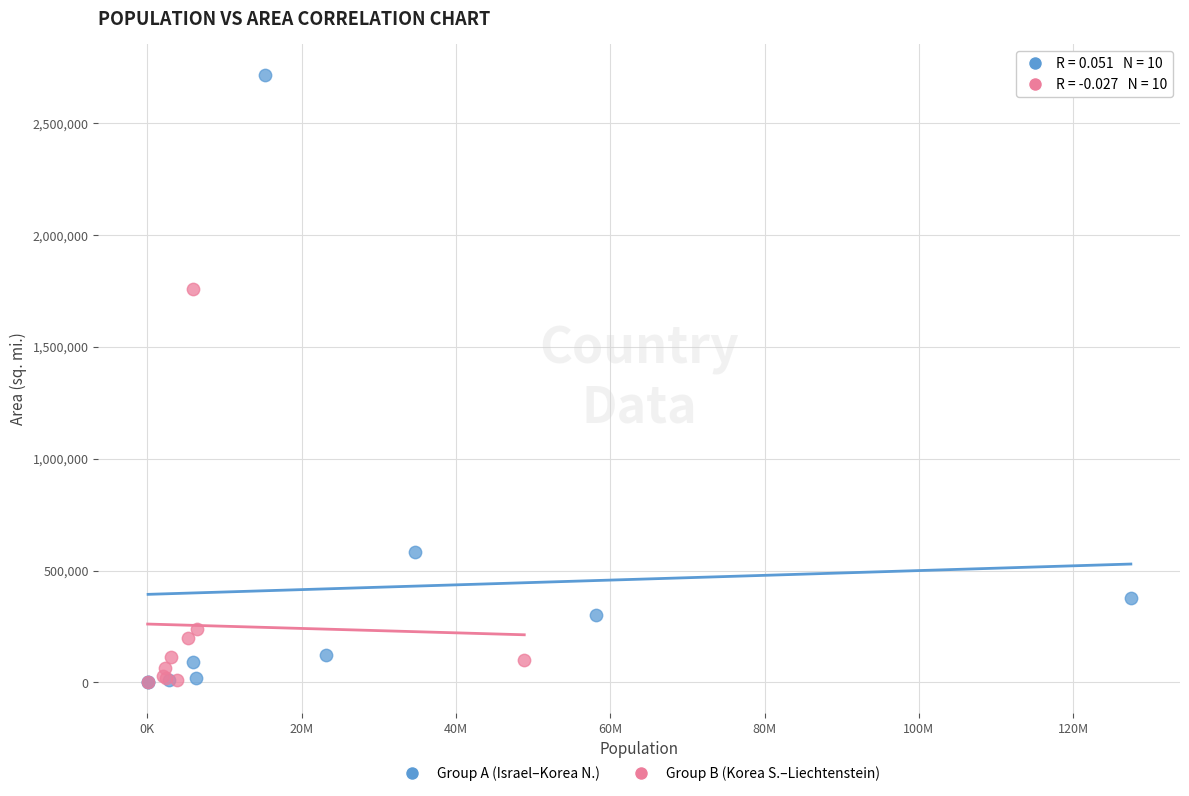

What are all the series names shown in the legend?

Group A (Israel–Korea N.), Group B (Korea S.–Liechtenstein)